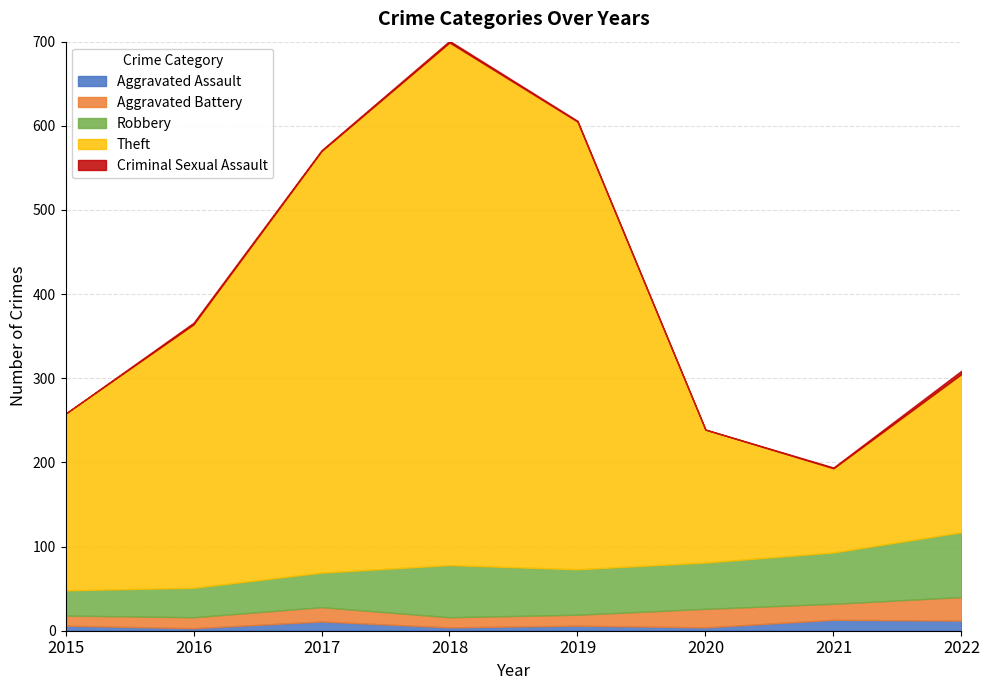

How many distinct data groups are displayed?

5